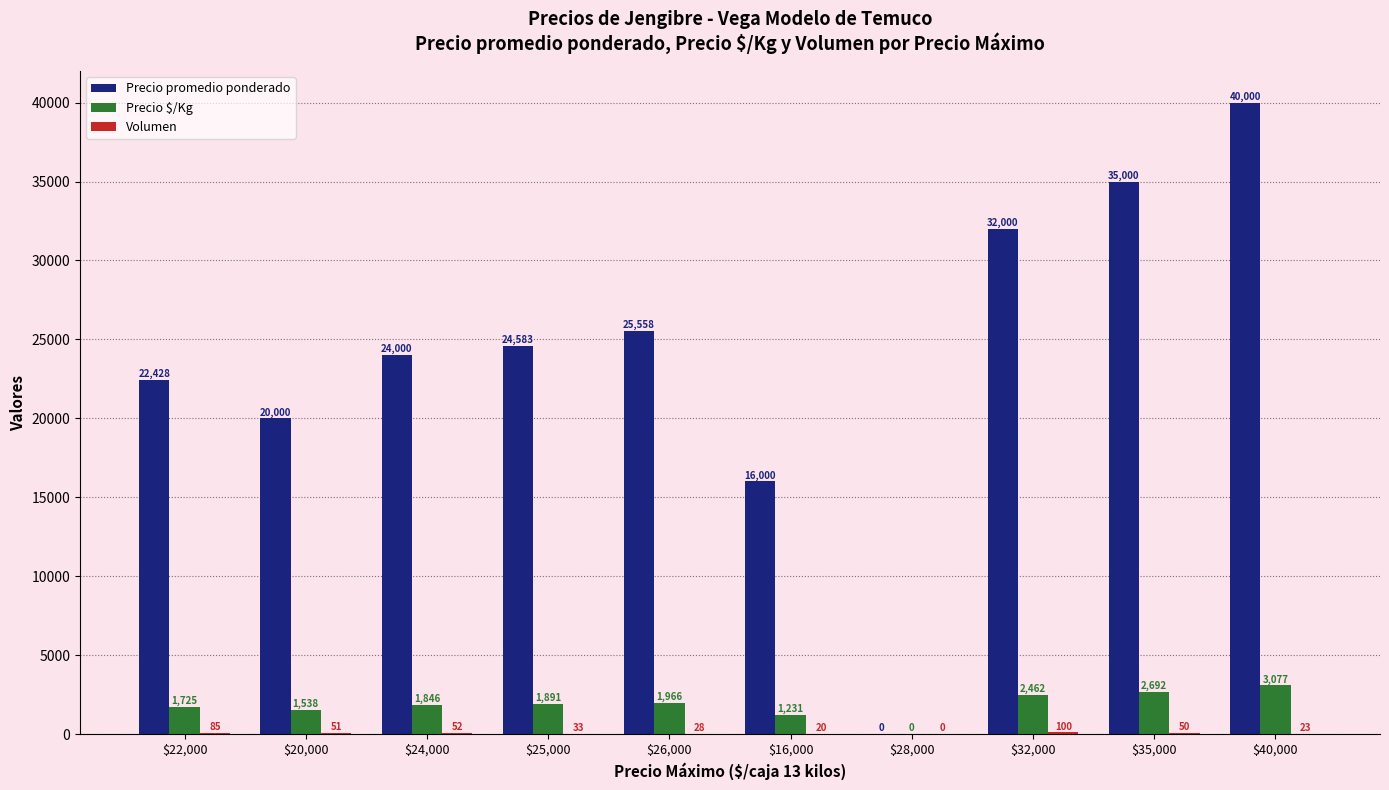

What value does the Precio promedio ponderado series have at $32,000, to the nearest 50?

32000